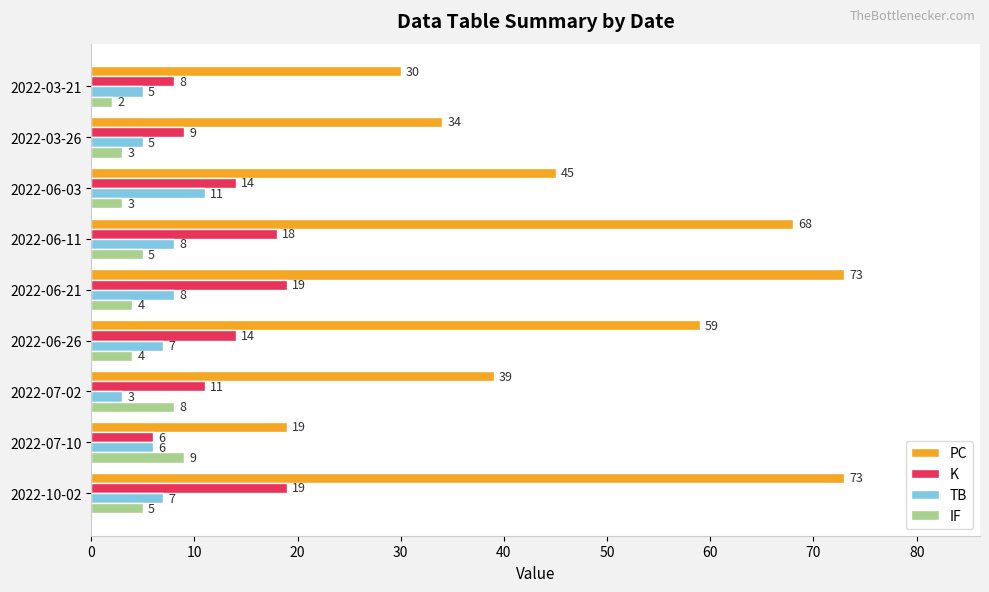

Rank the series at 2022-03-21 from highest to lowest value.

PC, K, TB, IF